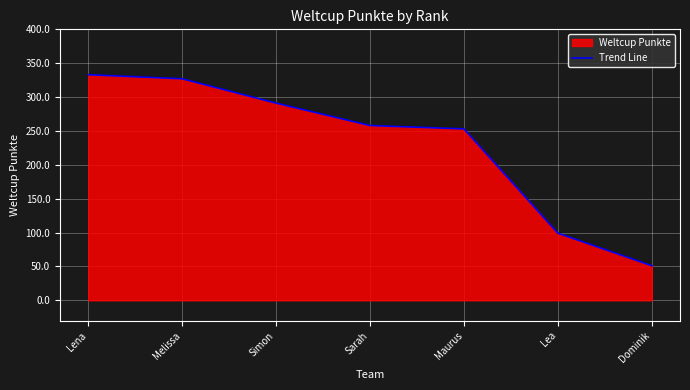

Rank the categories by value from highest to lowest.

Lena, Melissa, Simon, Sarah, Maurus, Lea, Dominik